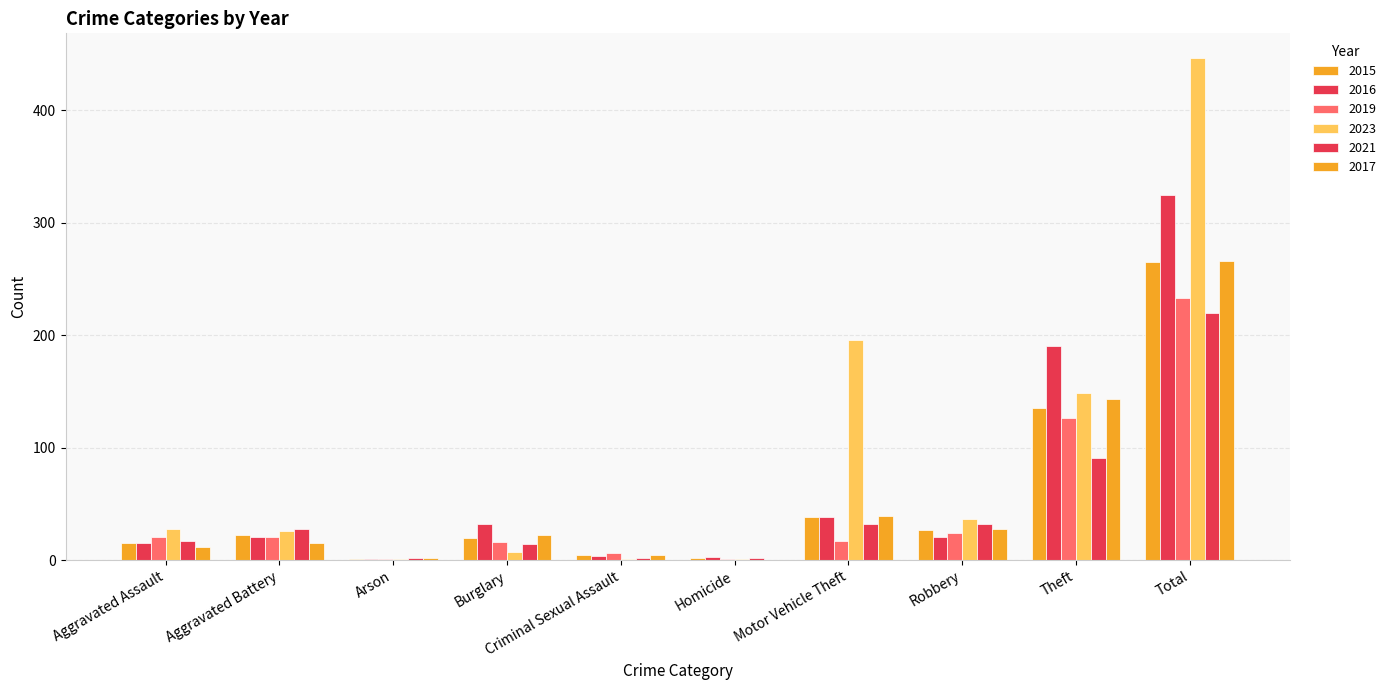

The 2019 series shows 5 at Robbery. True or false?

False